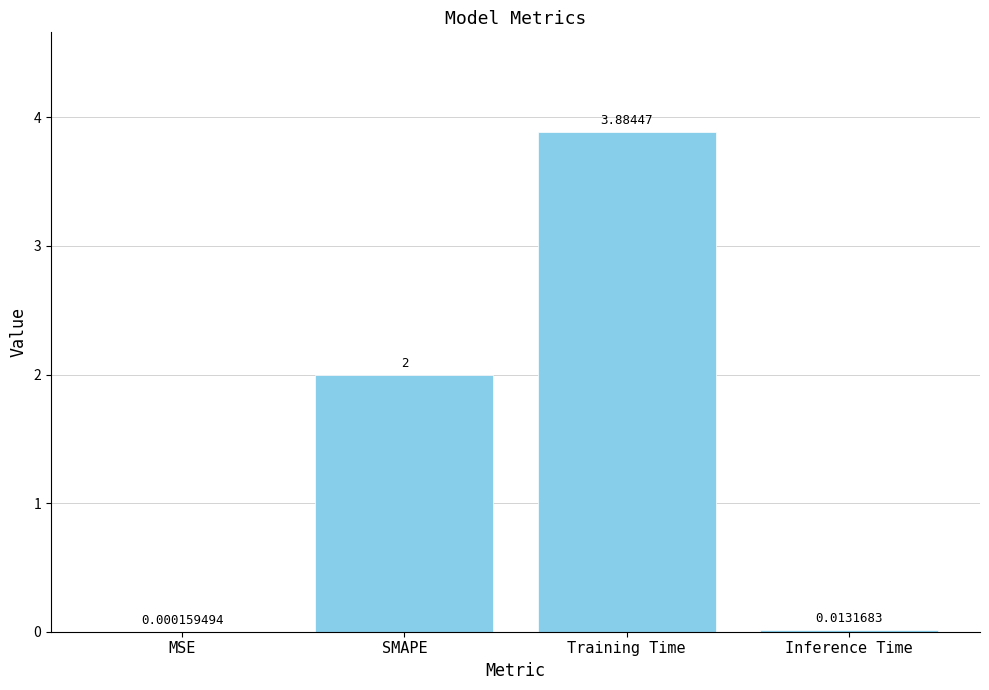

Which category has the highest value across all series?

Training Time